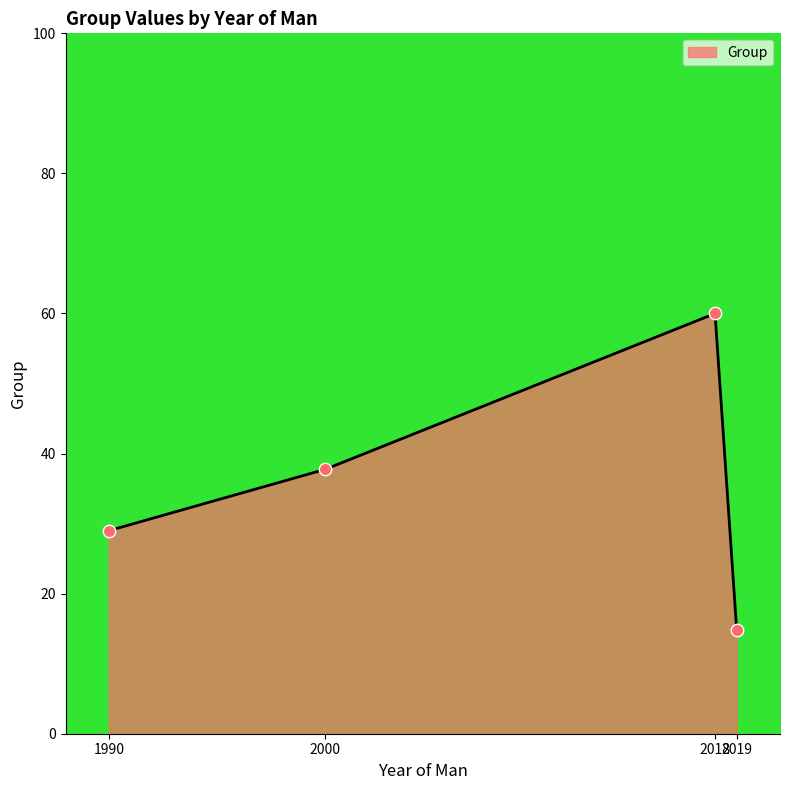

Between 2018 and 2019, which is larger?

2018